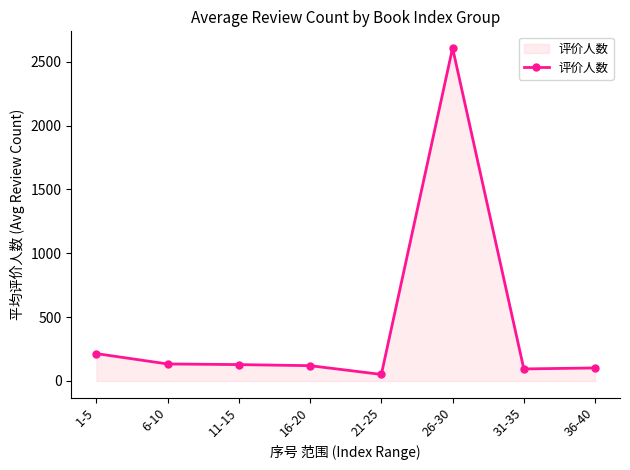

Count the number of categories in the chart.

8